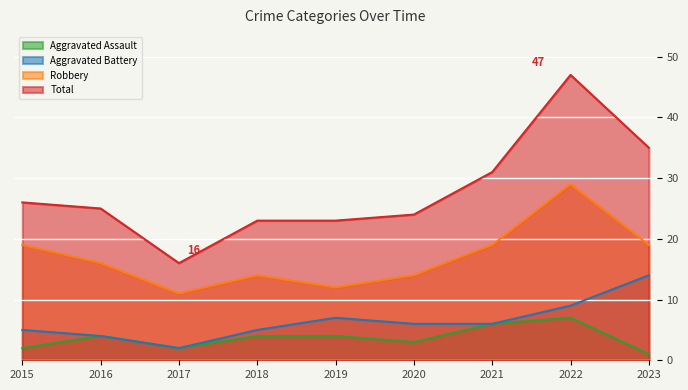

Is the value of Total at 2019 greater than the value of Aggravated Battery at 2020?

Yes